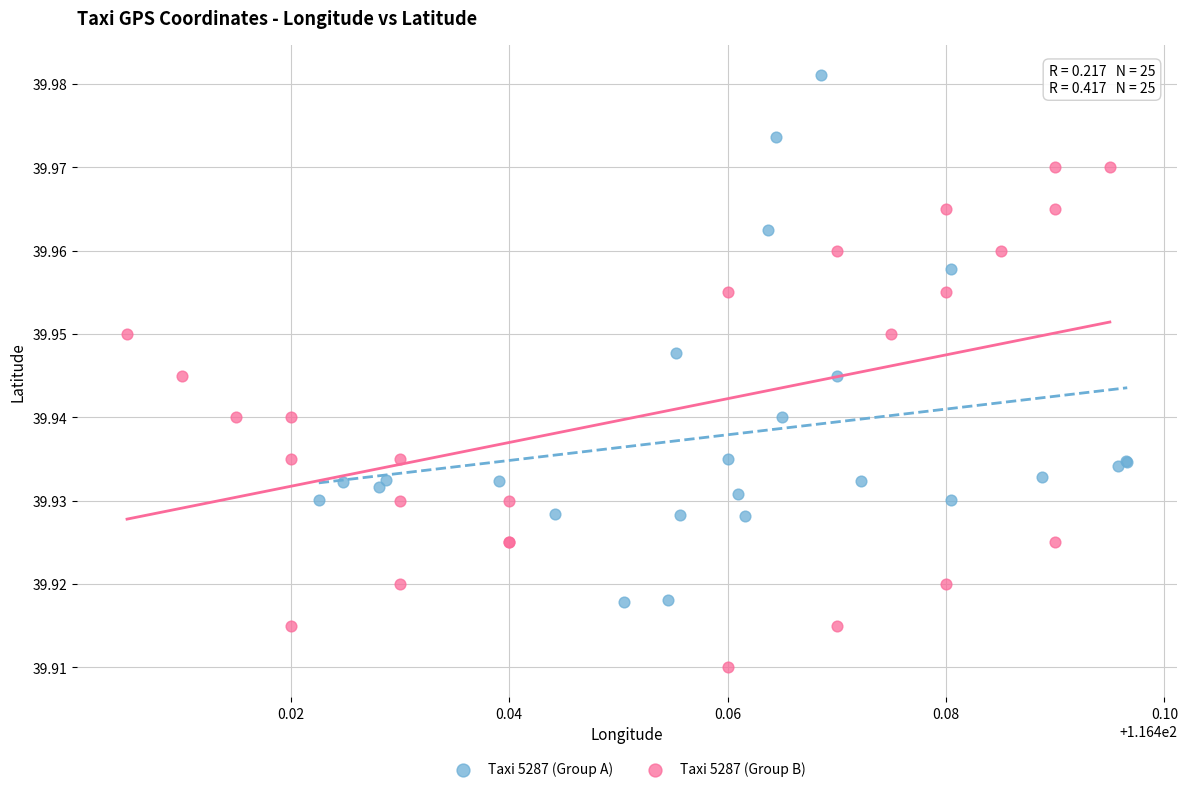

Which series contains the highest Y value?

Taxi 5287 (Group A)